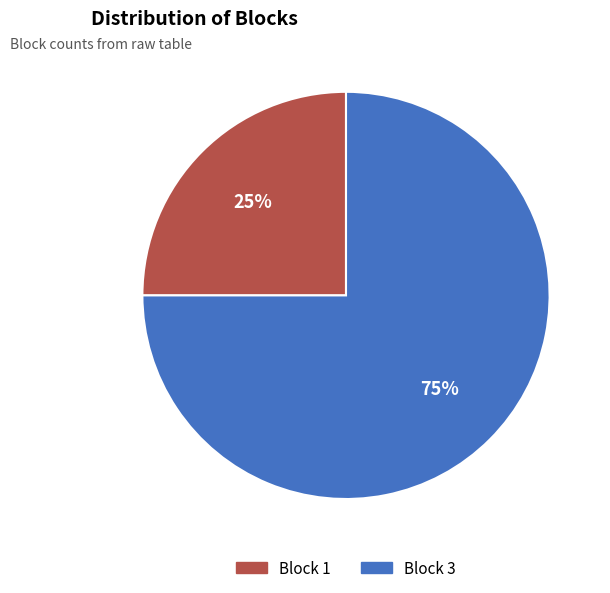

Do Block 3 and Block 1 together represent more than half of the pie?

Yes